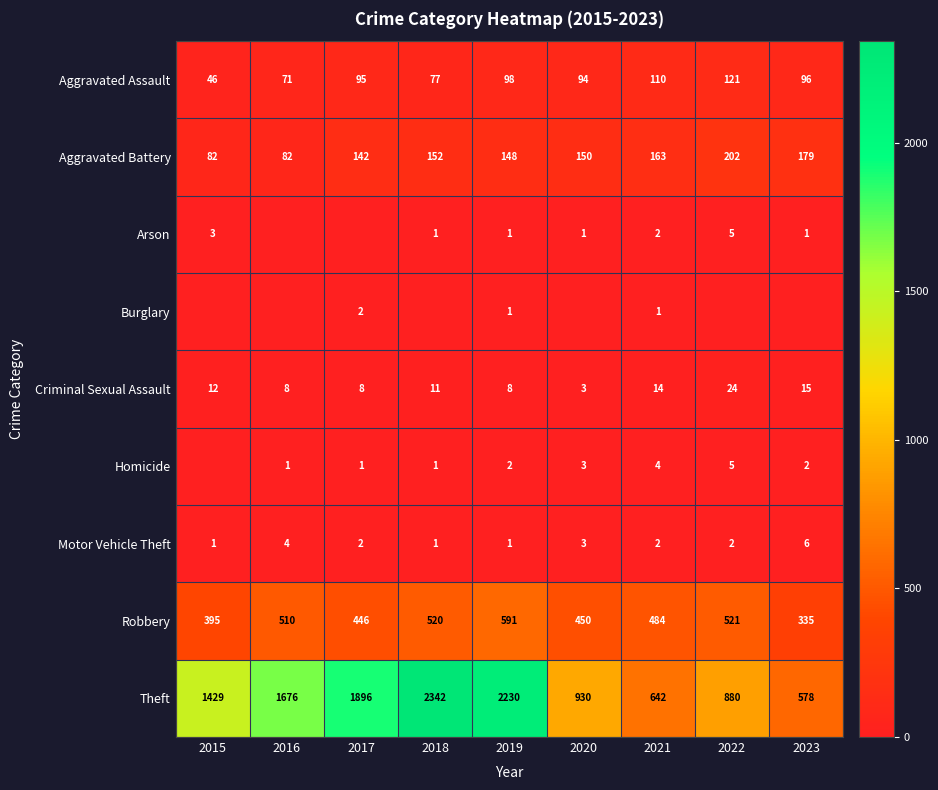

At which label does Robbery reach its minimum?

2023